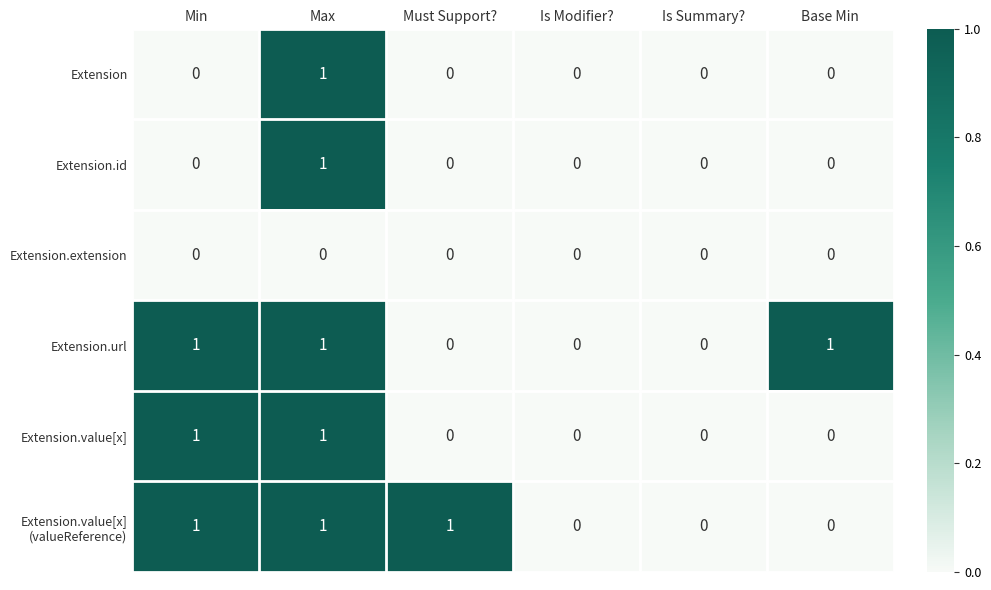

At which category is the sum across all series the highest?

Max